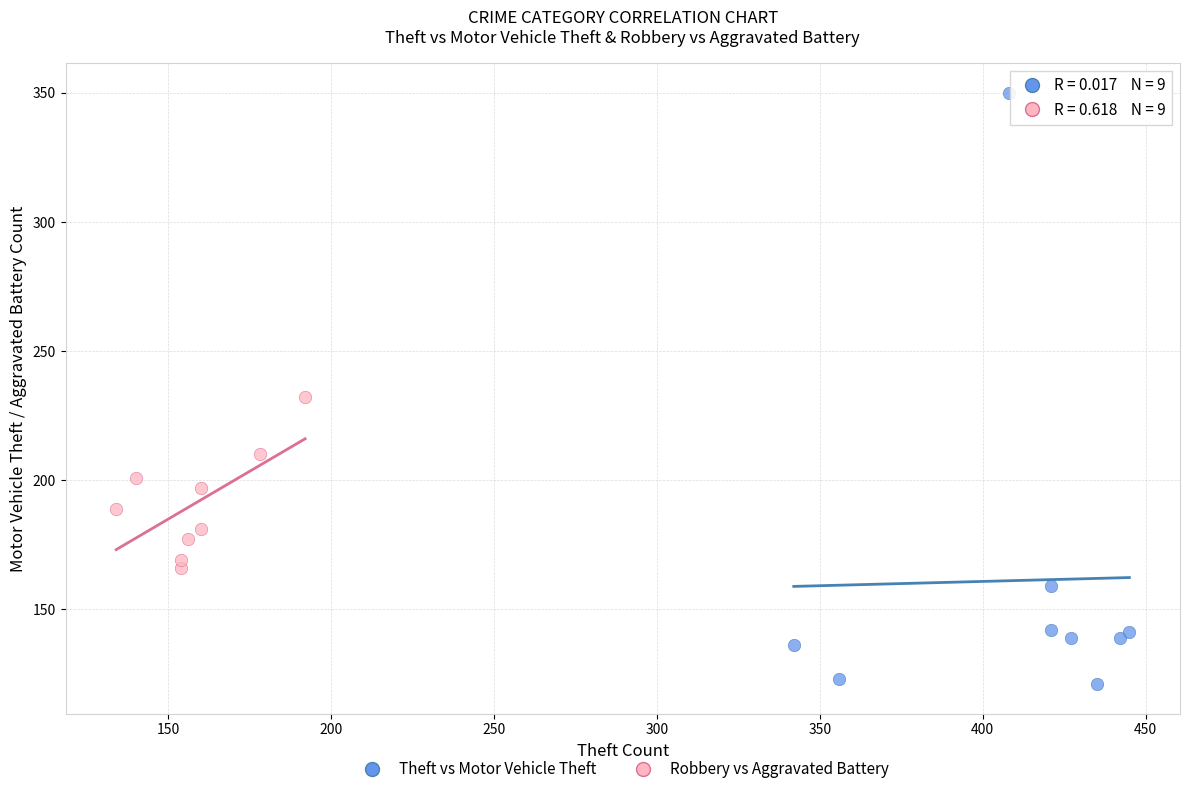

What are all the series names shown in the legend?

Theft vs Motor Vehicle Theft, Robbery vs Aggravated Battery